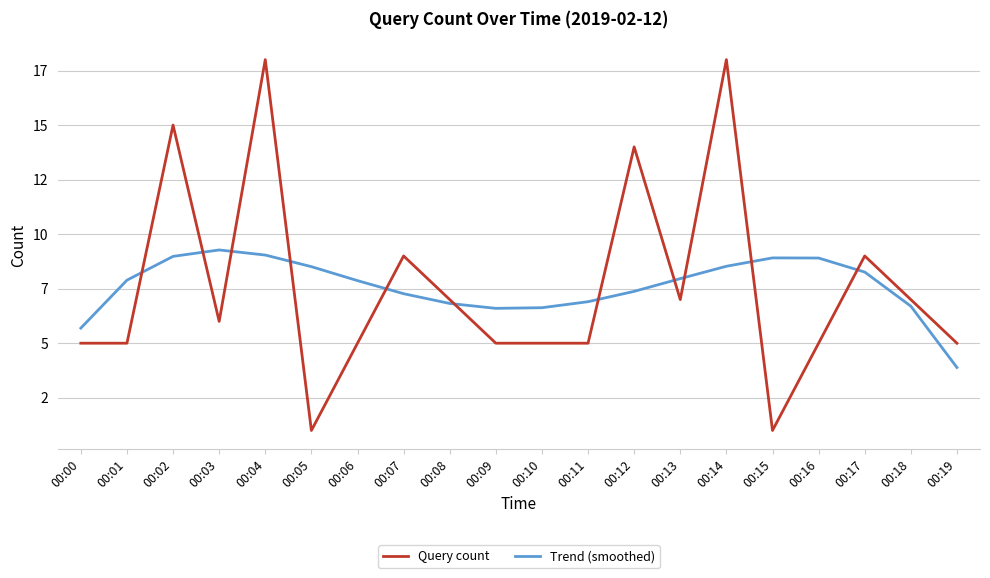

What is the difference between the Query count values at 00:05 and 00:09?

4.0